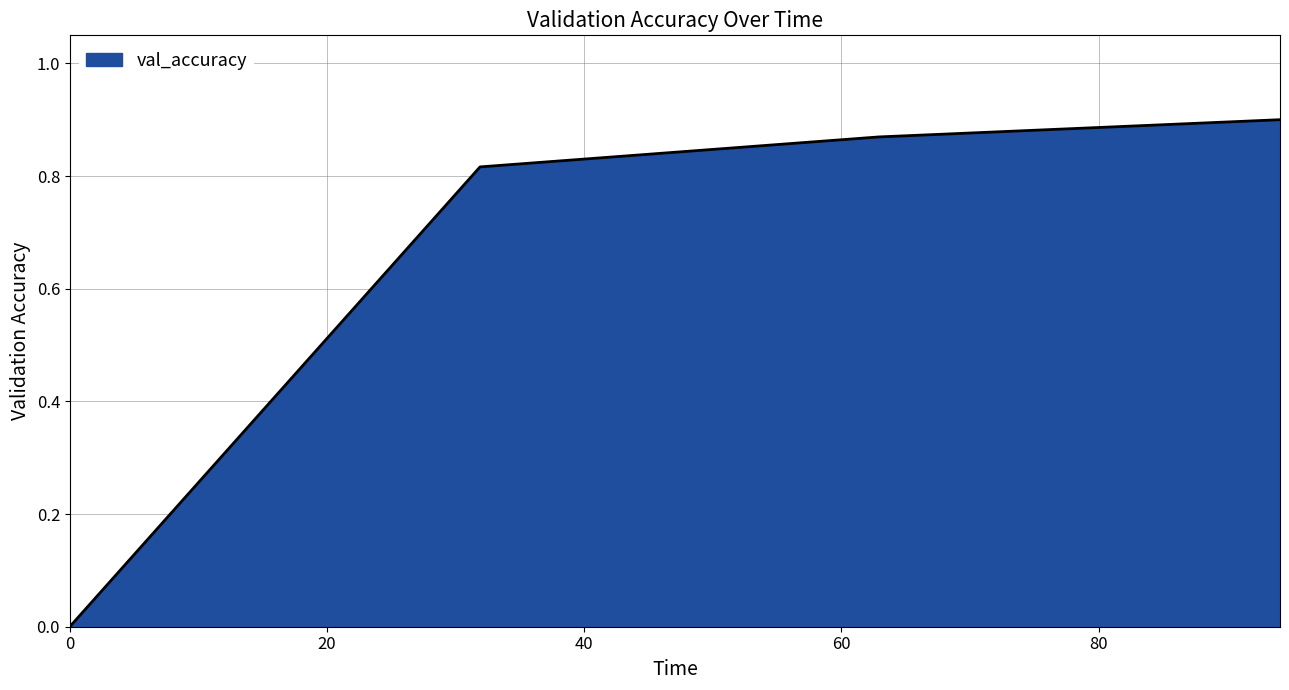

What is the sum of all values?

2.6